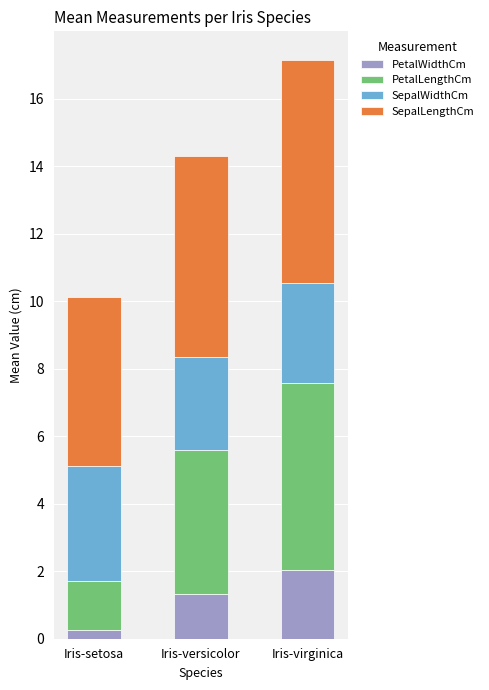

Reading left to right, list the values for the PetalWidthCm series.

Iris-setosa=0.2	Iris-versicolor=1.3	Iris-virginica=2.0